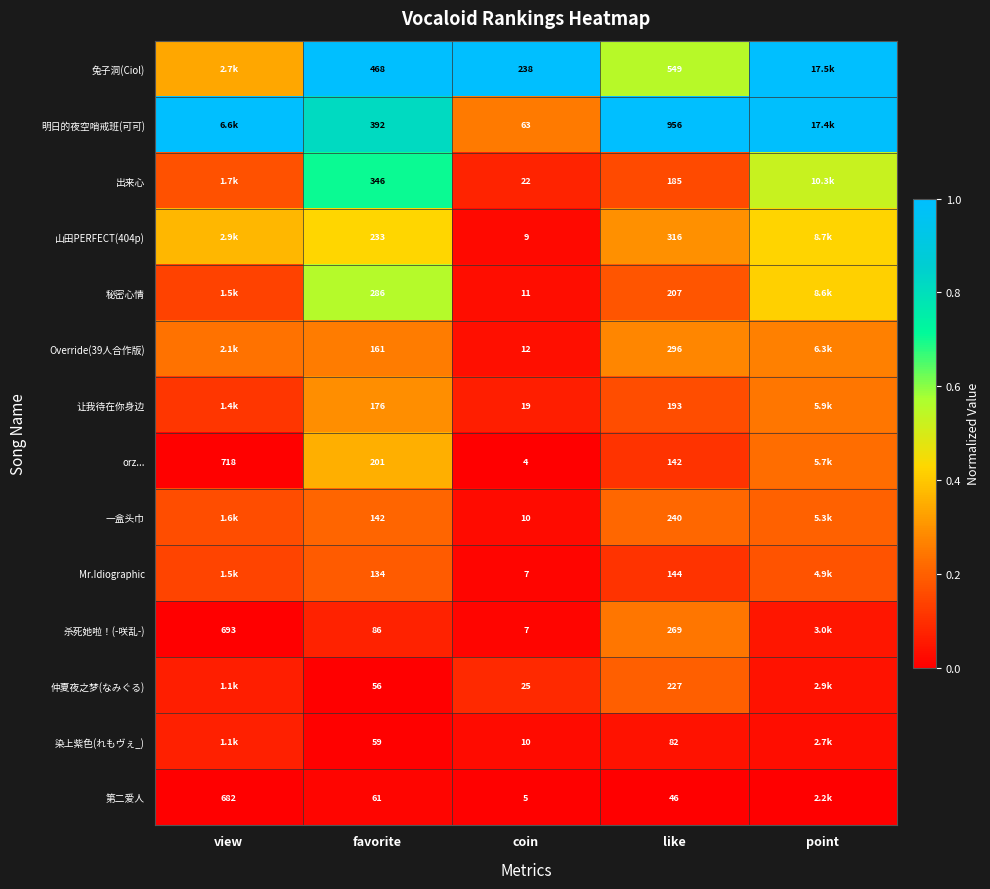

What is the difference between the highest and lowest values at coin?

234.0